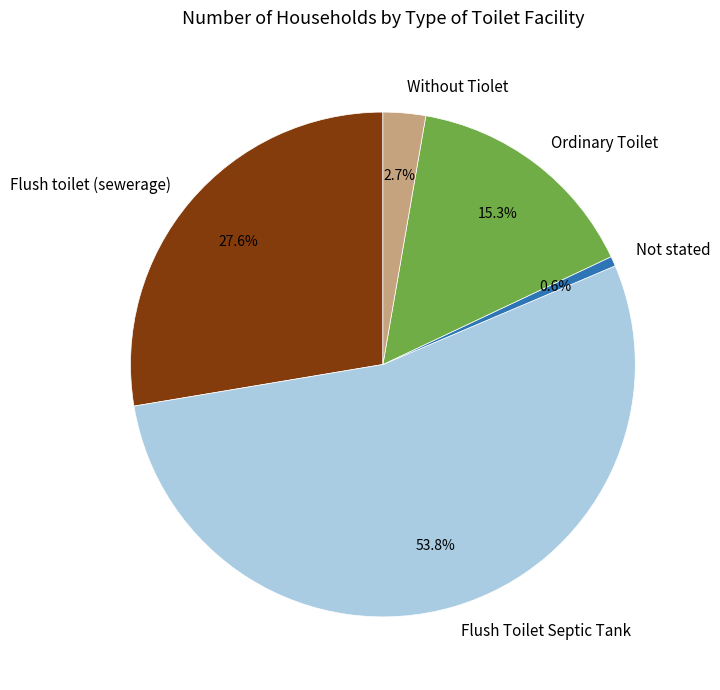

What percentage is the Flush Toilet Septic Tank slice, to the nearest percent?

54%